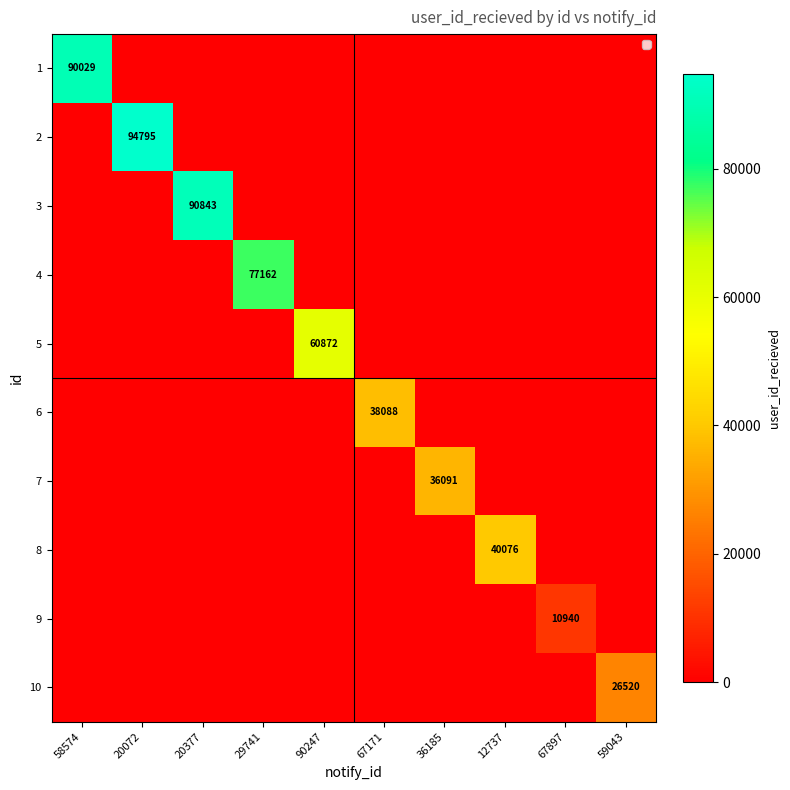

Is it true that 4 equals 77162 at 29741?

True